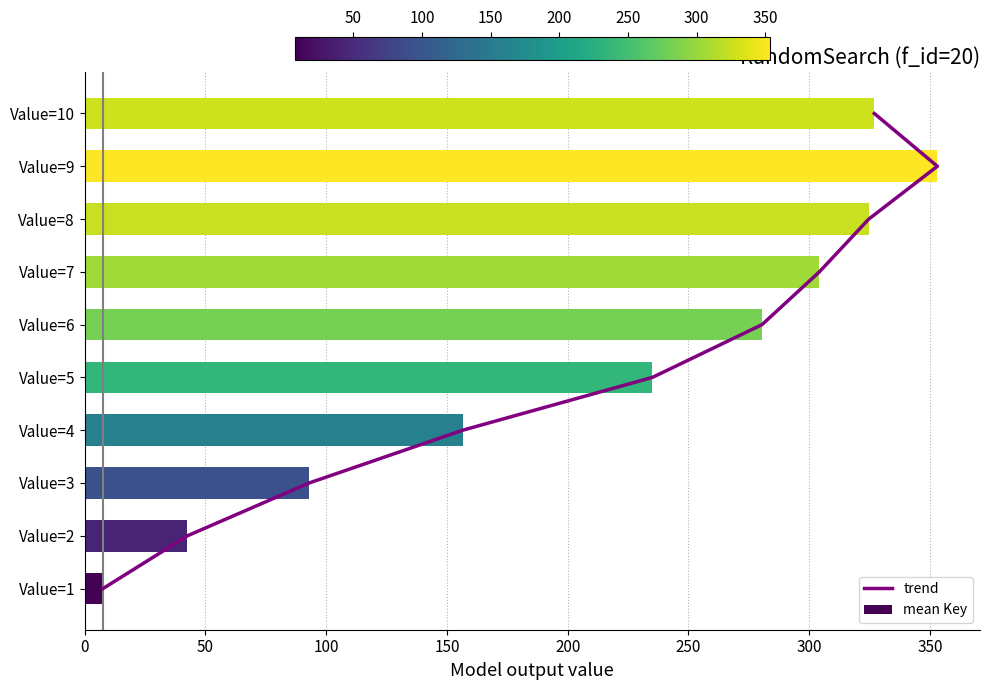

Which series has the largest total across all categories?

mean Key